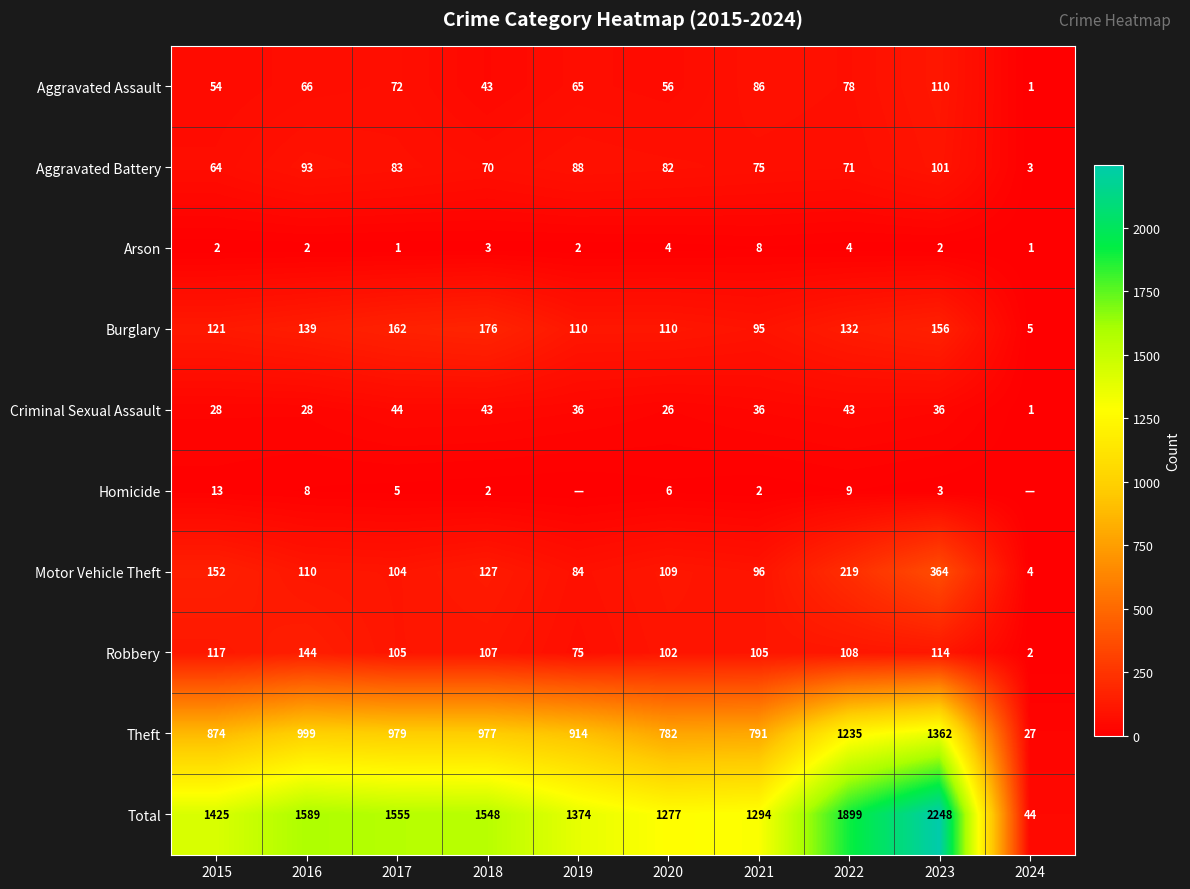

The value of Motor Vehicle Theft at 2015 is 229. True or false?

False